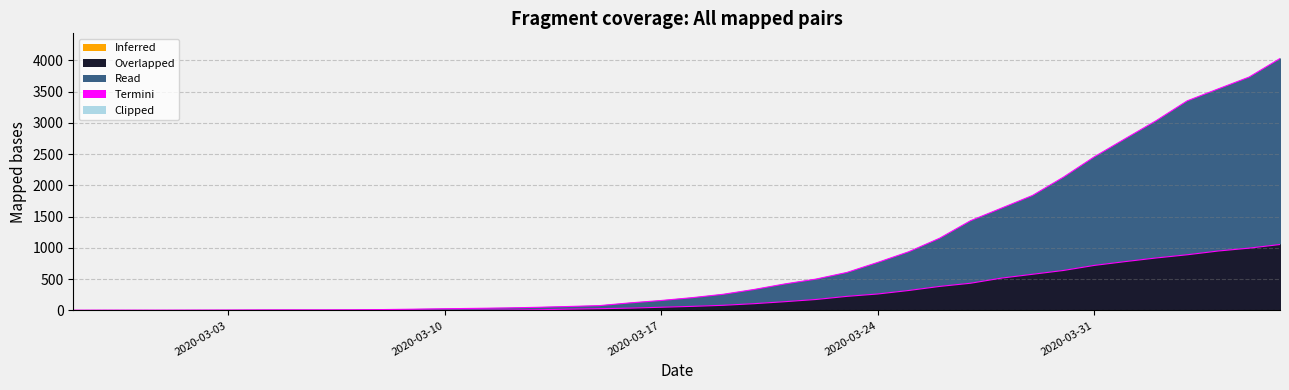

At how many categories does at least one series exceed 3769?

1